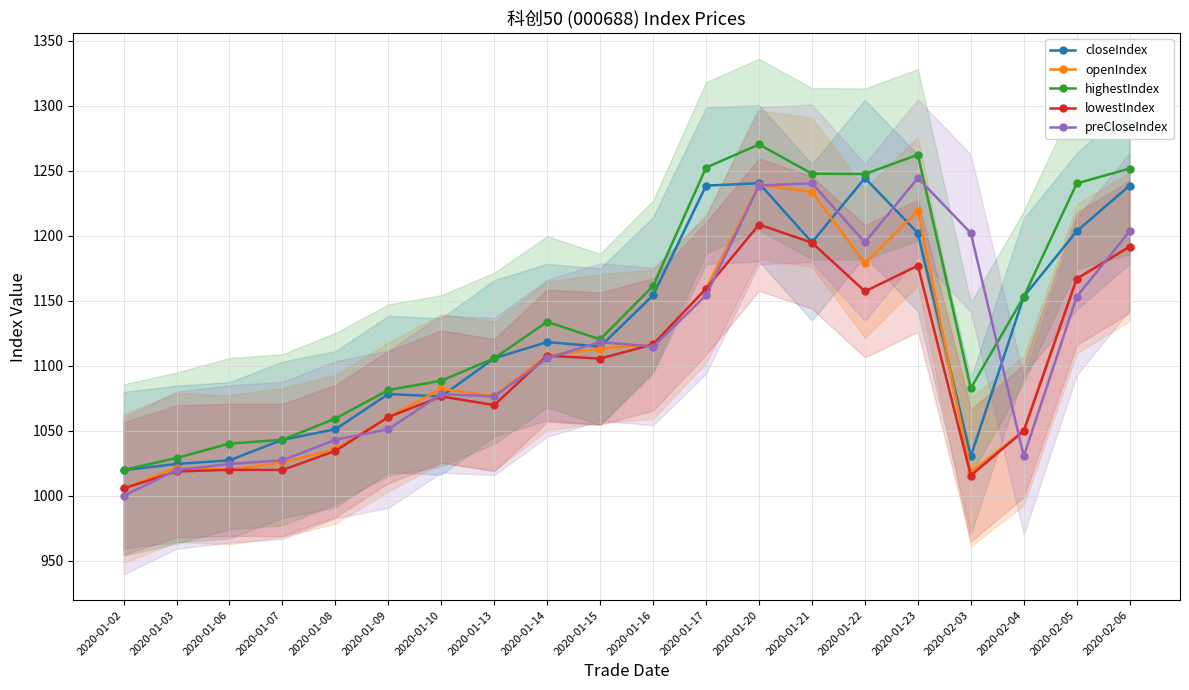

True or false: openIndex and lowestIndex cross at least once.

False